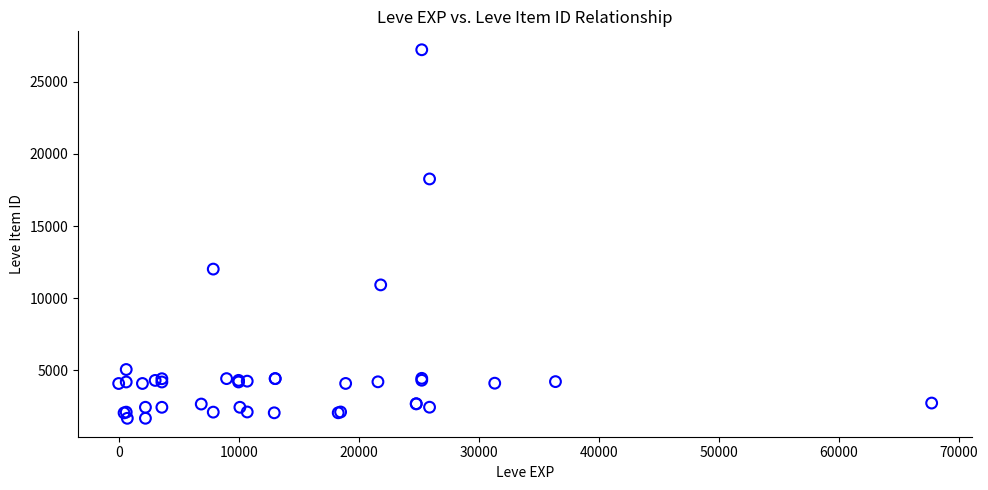

What Y value in the scatter plot is closest to 14448?

12018